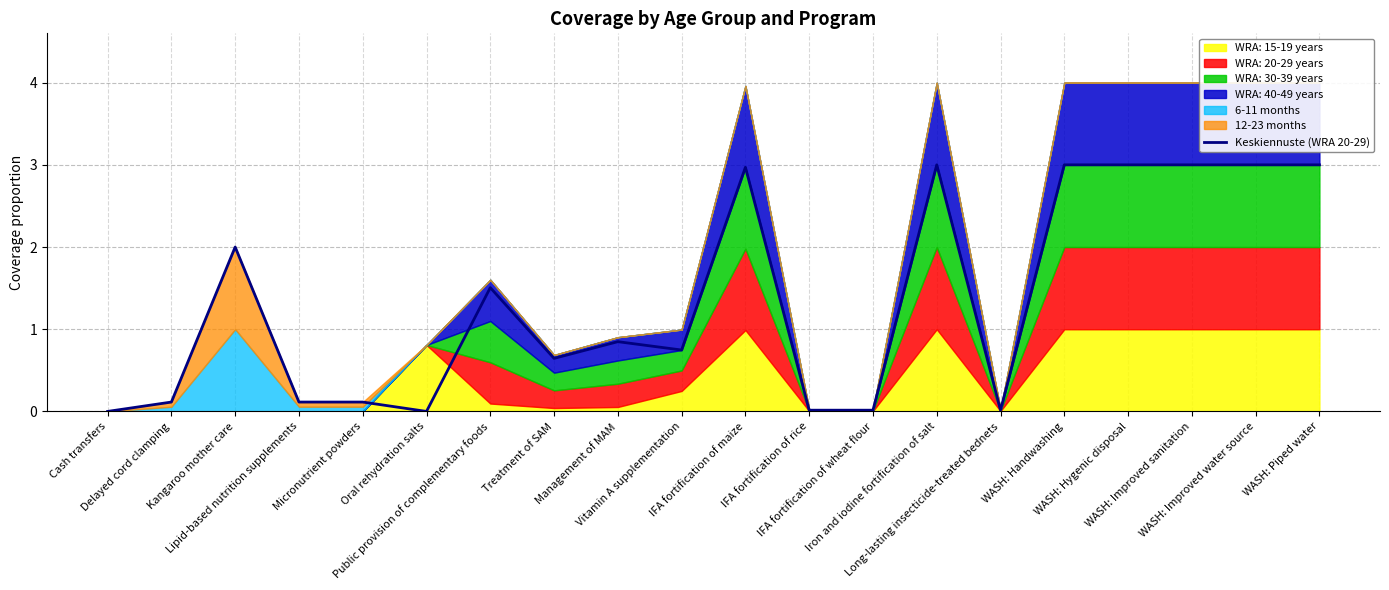

What is the difference between the values at IFA fortification of wheat flour and WASH: Improved sanitation?

3.0